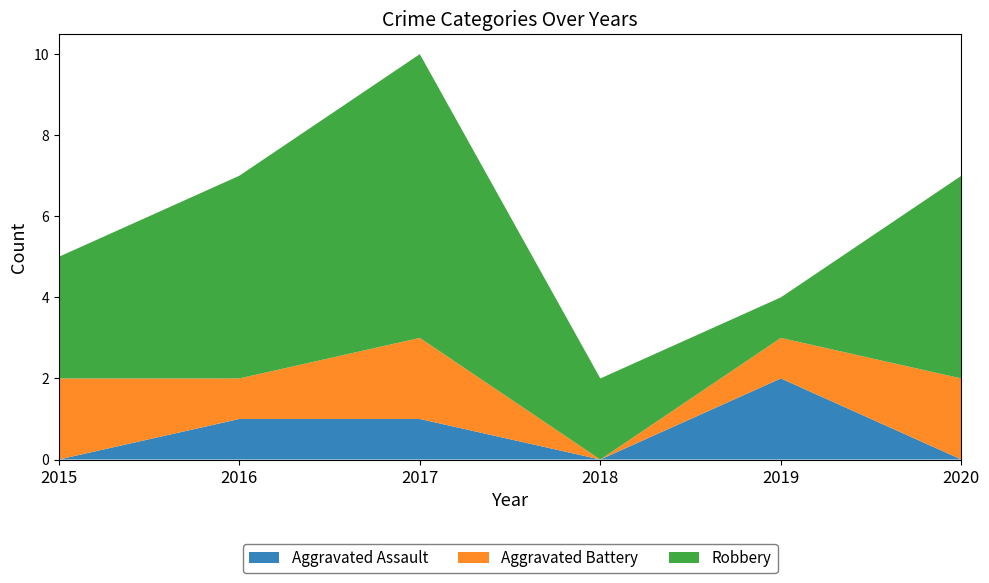

Reading right to left, list all the values displayed in this chart.

Aggravated Assault: 2020=0	2019=2	2018=0	2017=1	2016=1	2015=0
Aggravated Battery: 2020=2	2019=1	2018=0	2017=2	2016=1	2015=2
Robbery: 2020=5	2019=1	2018=2	2017=7	2016=5	2015=3